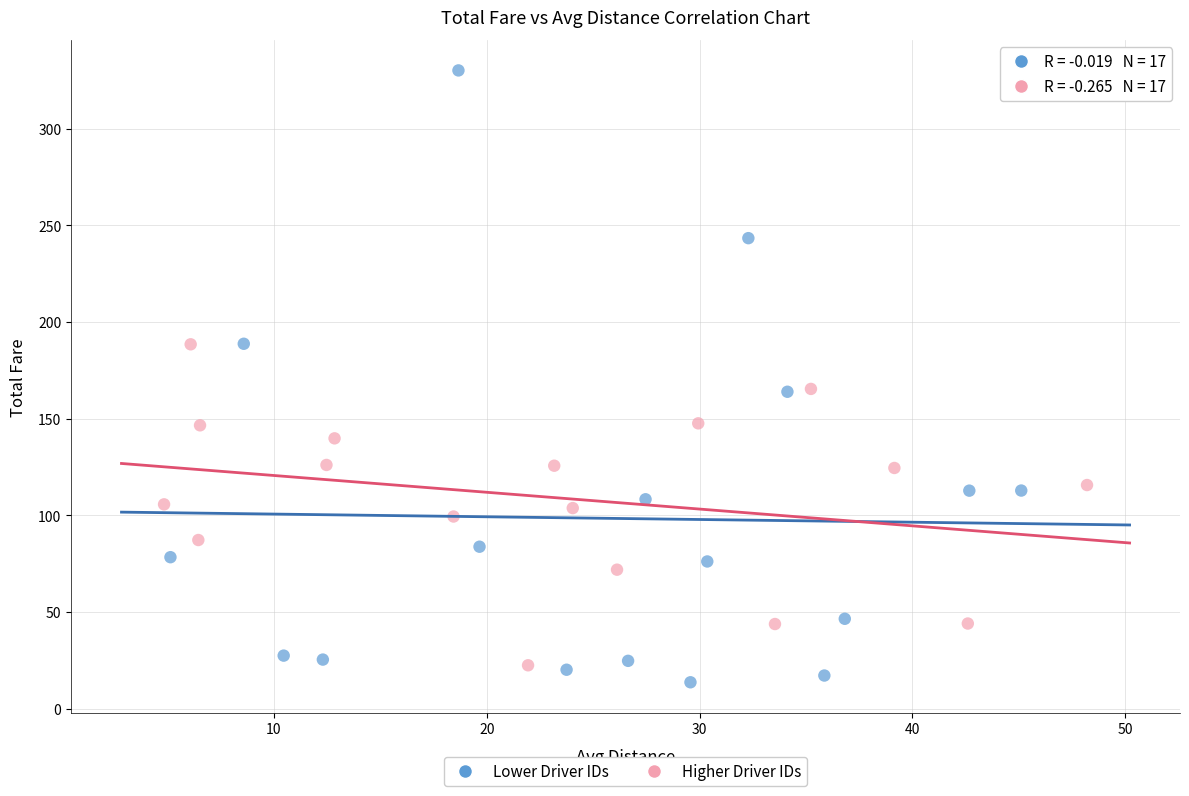

Which series has the widest spread of Y values?

Lower Driver IDs